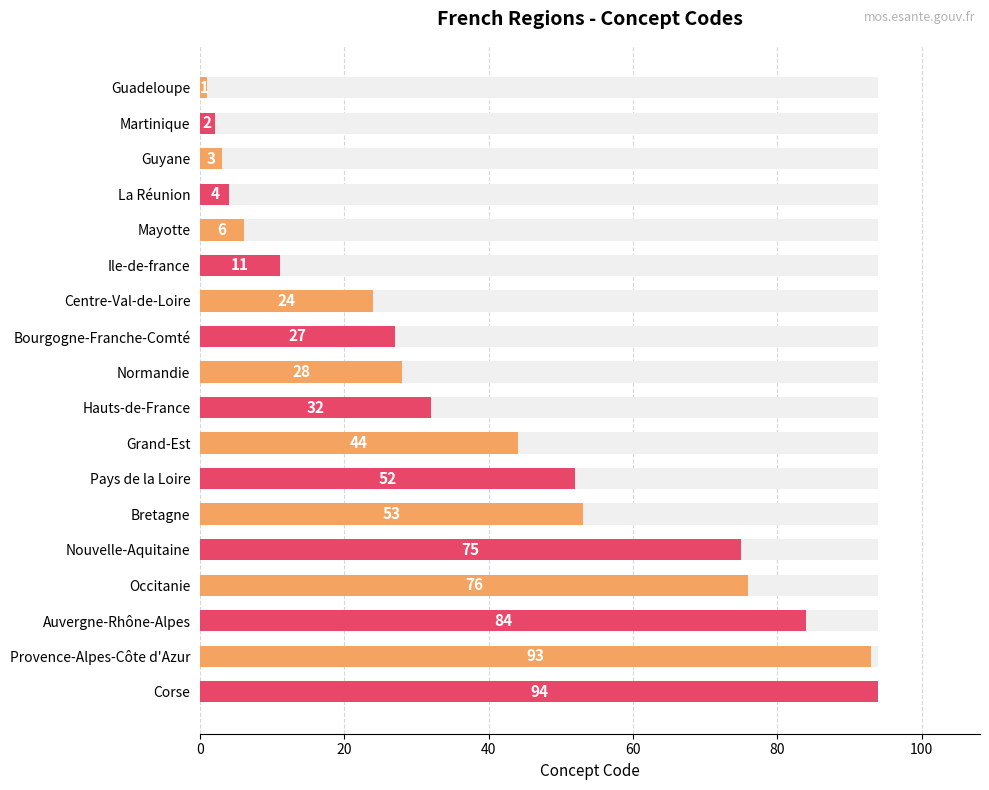

What is the change in value from 60 to 11?

+48